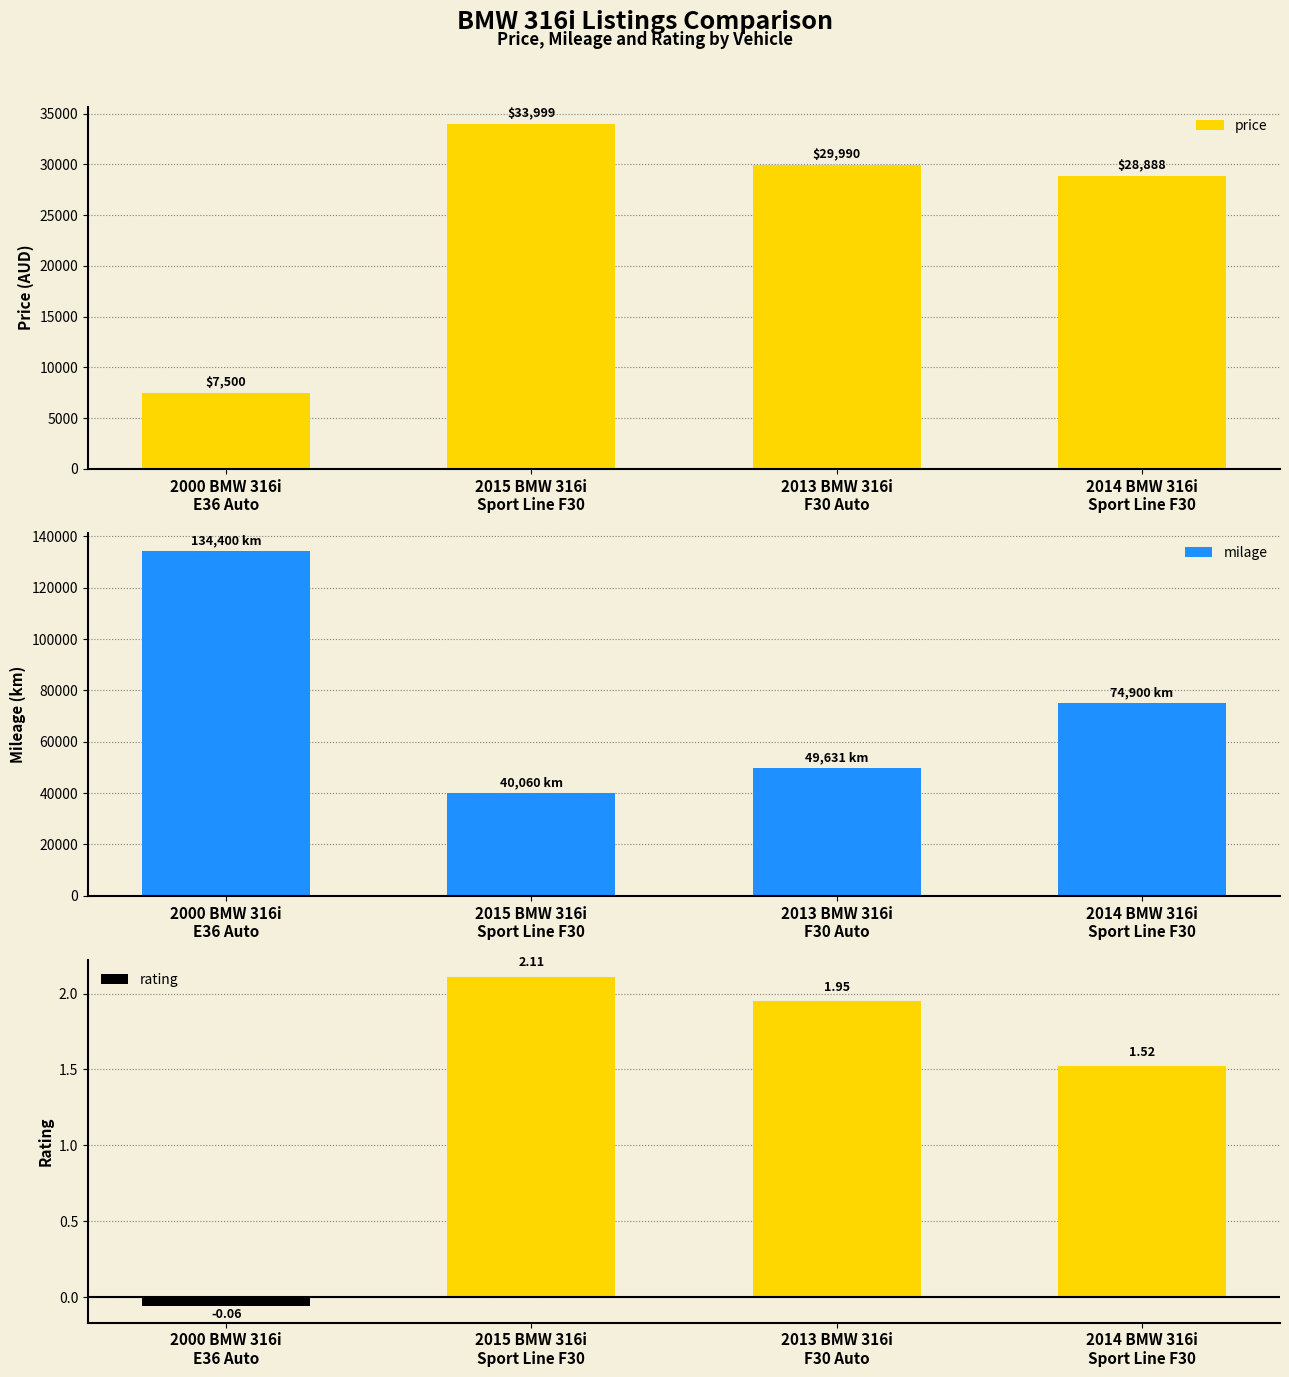

What is the label of the 2nd bar from the right?

2013 BMW 316i
F30 Auto